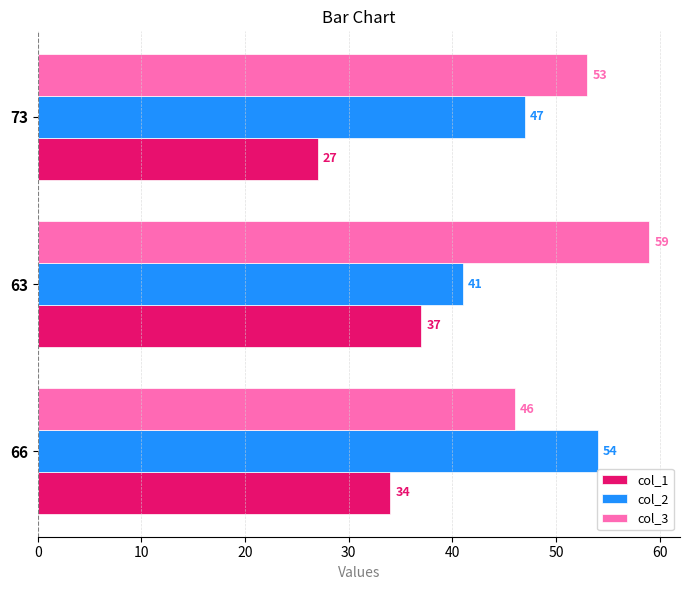

How many categories are shown in the chart?

3